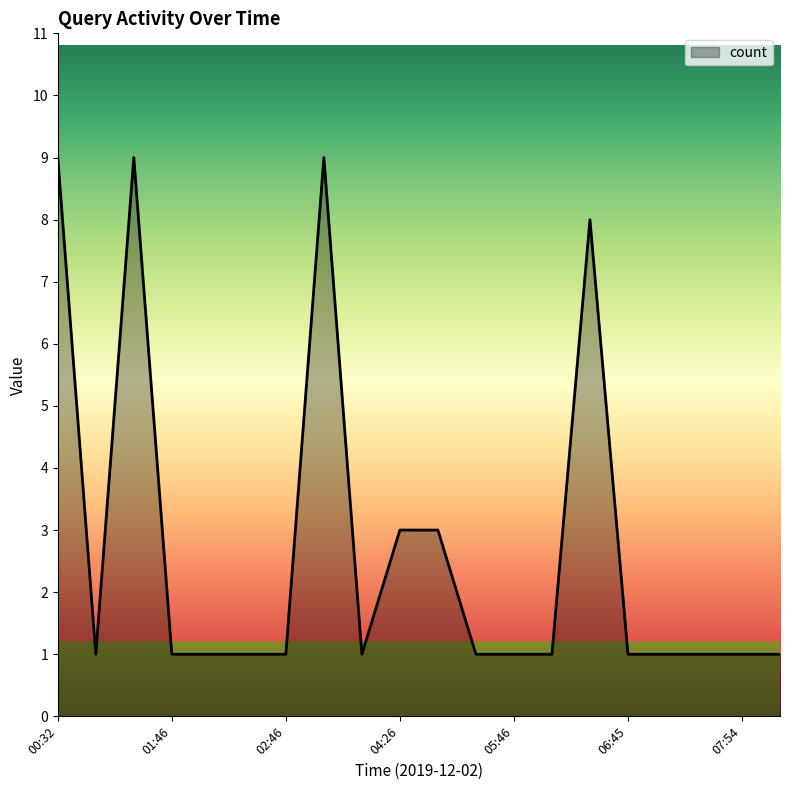

How many lines are shown in the chart?

1